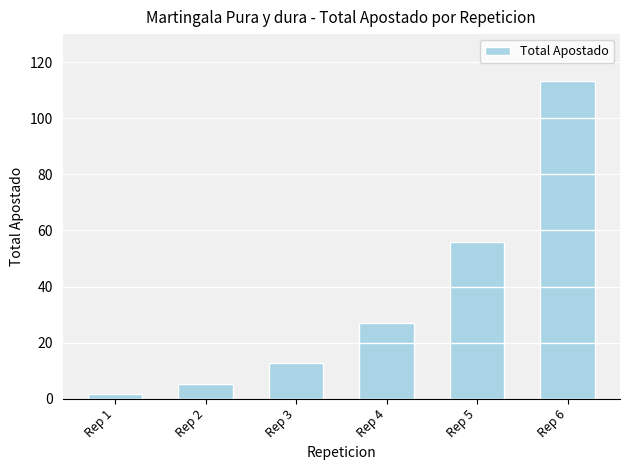

How many bars are there in total?

6